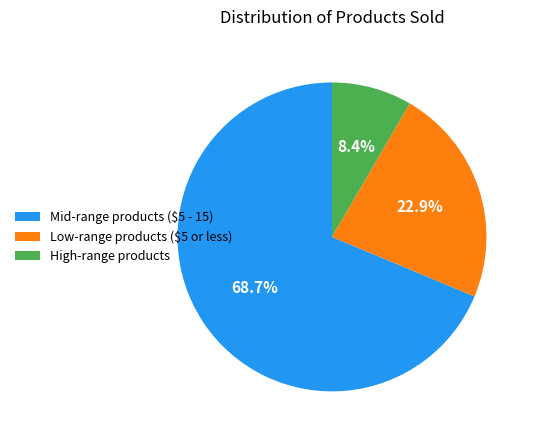

To the nearest percent, what is the difference between the largest and smallest slice percentages?

60%